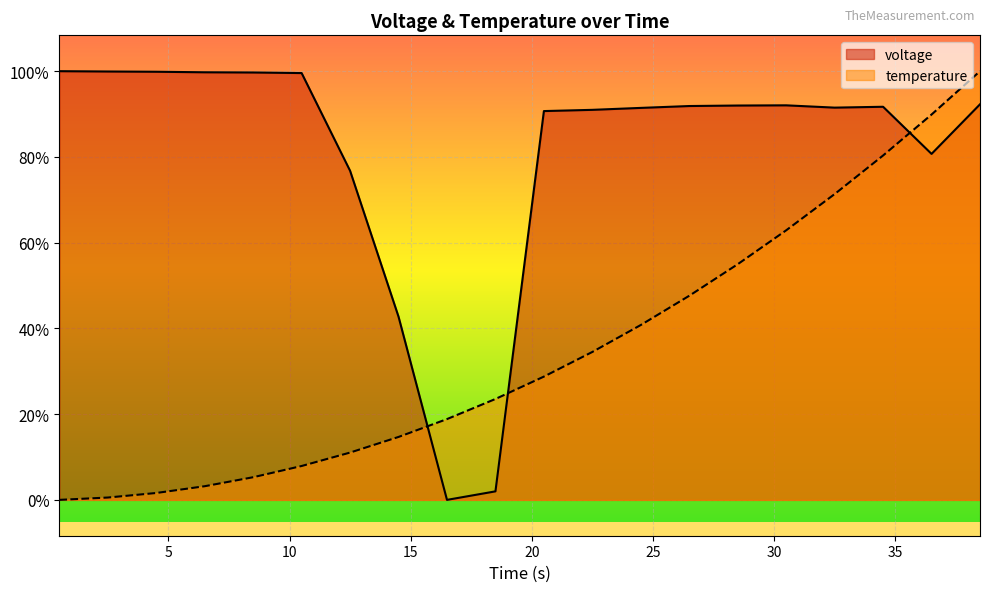

Reading left to right, extract all data points from this chart.

voltage: 4.1	4.1	4.1	4.1	4.1	4.1	4.1	4.0	4.0	4.0	4.1	4.1	4.1	4.1	4.1	4.1	4.1	4.1	4.1	4.1
temperature: 4.0	4.0	4.0	4.0	4.0	4.0	4.0	4.0	4.0	4.0	4.0	4.0	4.0	4.0	4.0	4.1	4.1	4.1	4.1	4.1